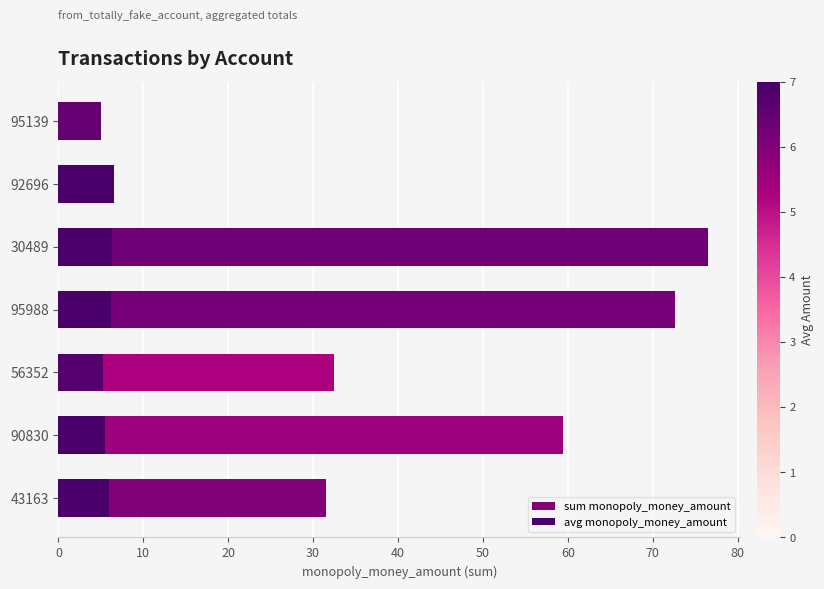

What is the value of the 6th bar from the left?

6.5